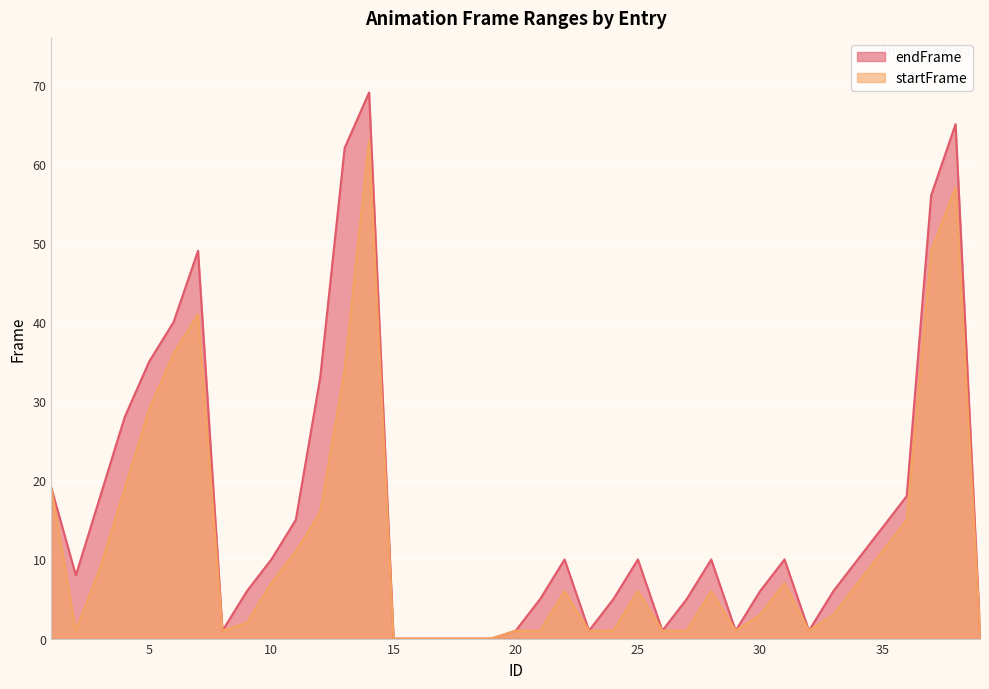

Where is the first local maximum for startFrame?

7